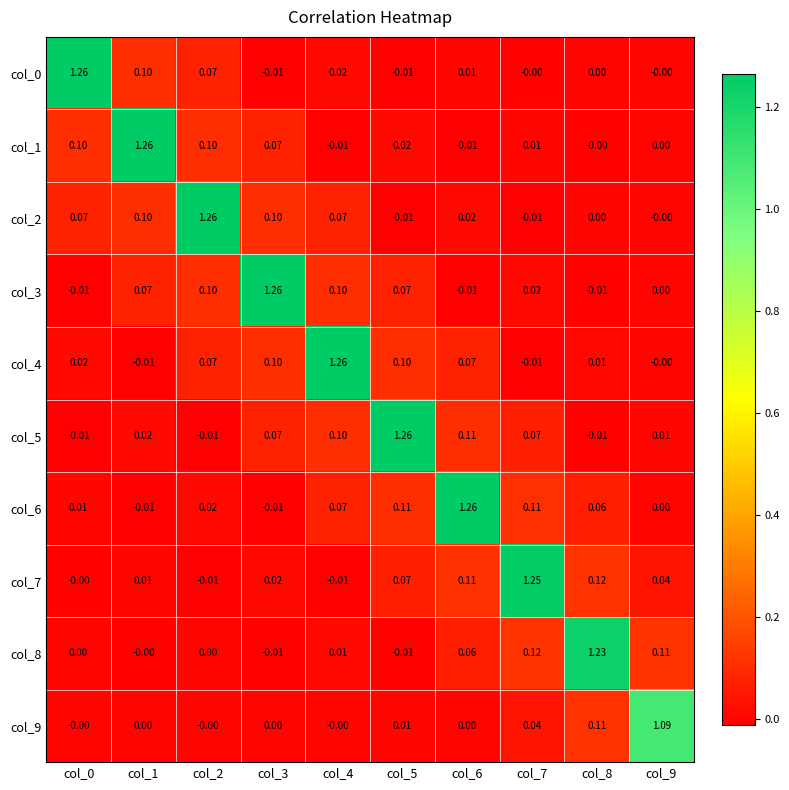

How many values in the col_7 series are below 0?

2